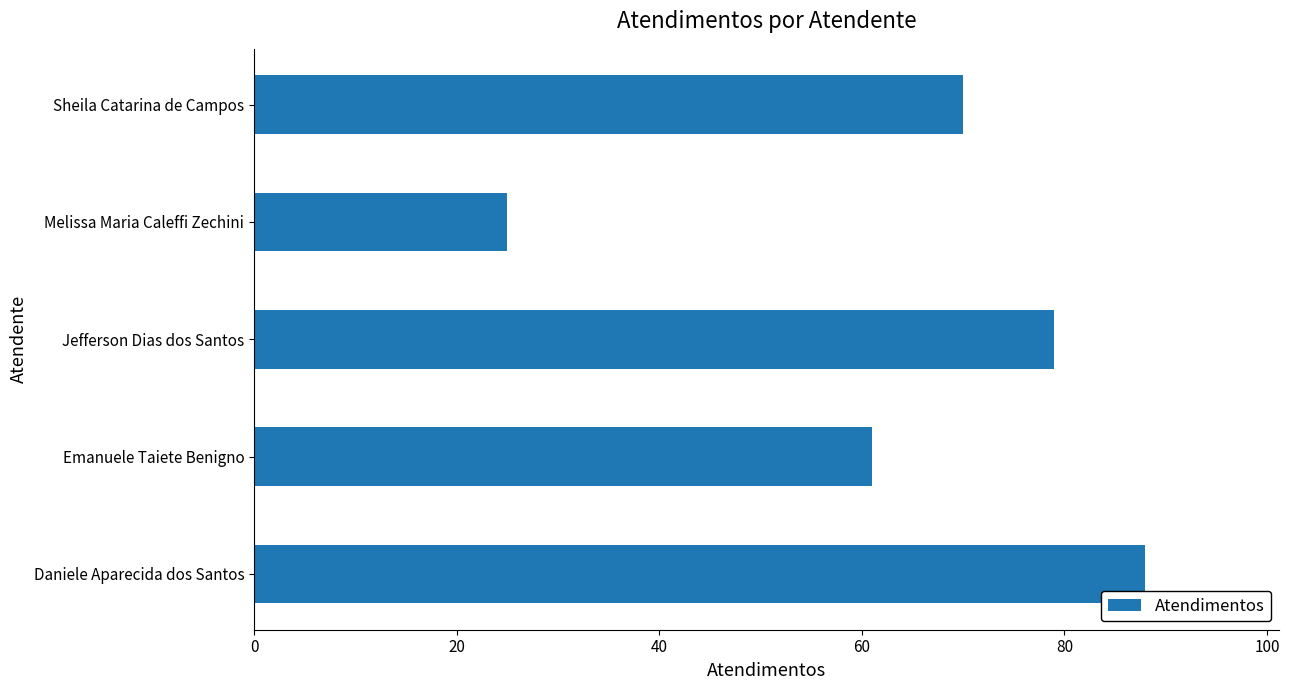

How many bars are there in total?

5